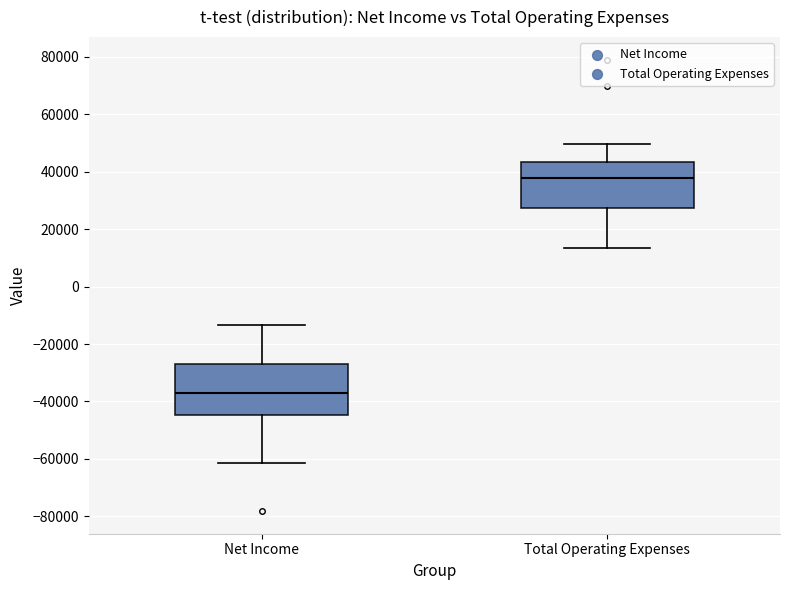

Reading left to right, read every box against the y-axis: the position of its median line, the range the box covers, and the ends of its whiskers. The values are not printed on the chart, so give them approximately, as read against the axis.

Net Income: median -38000, box -44000 to -26000, whiskers -62000 to -14000
Total Operating Expenses: median 38000, box 28000 to 44000, whiskers 14000 to 50000